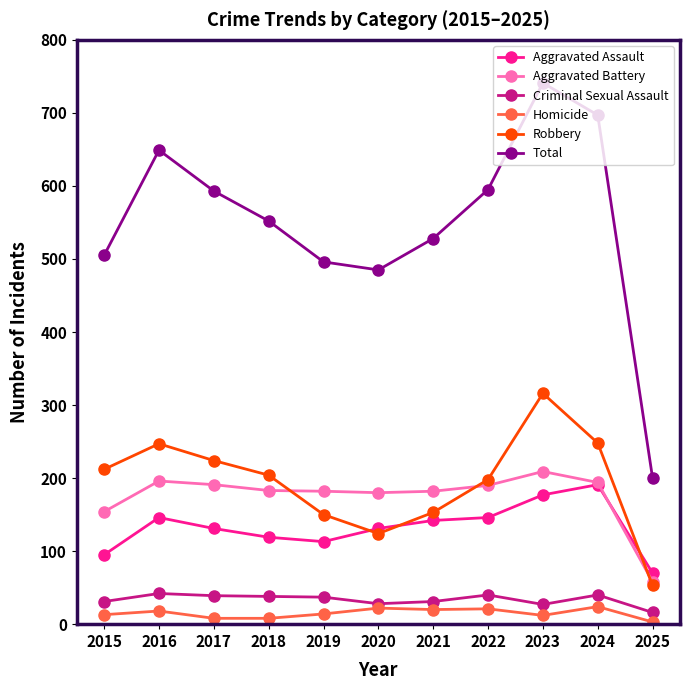

What is the sum of the Aggravated Battery values at 2018 and 2019?

365